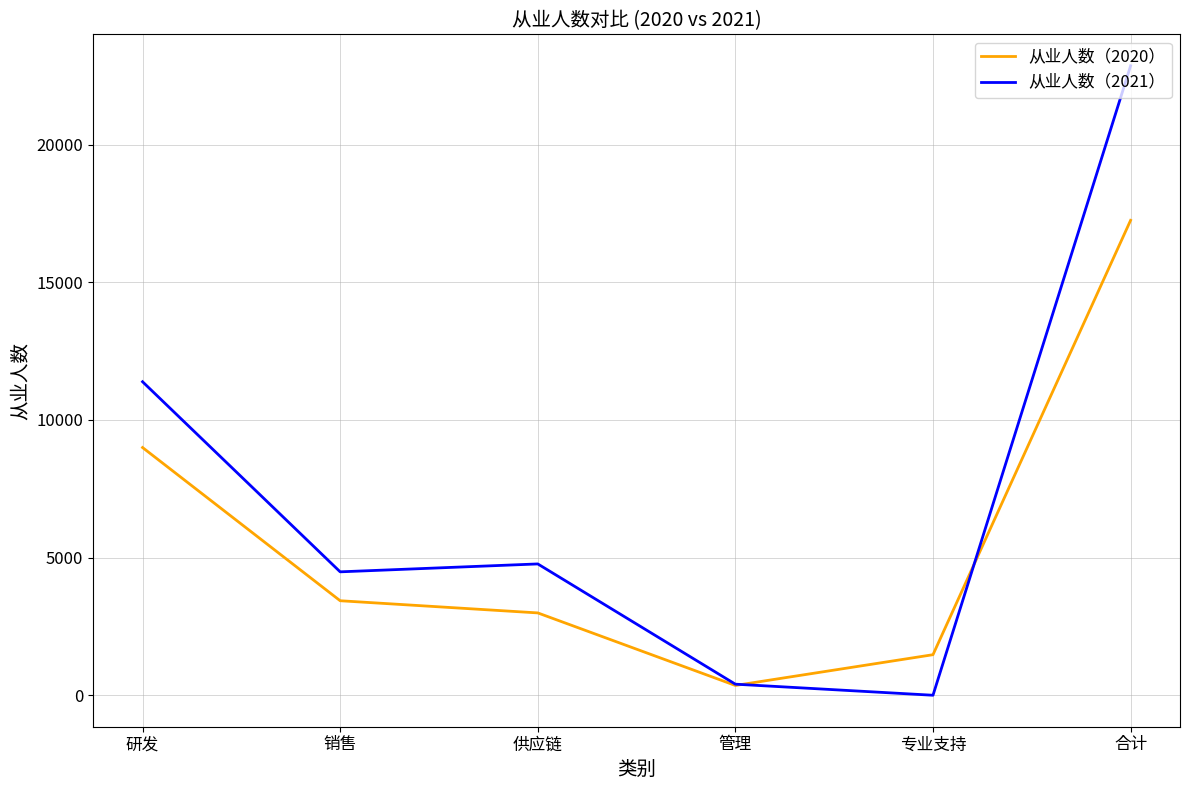

How many values in 从业人数（2021） are above zero?

5